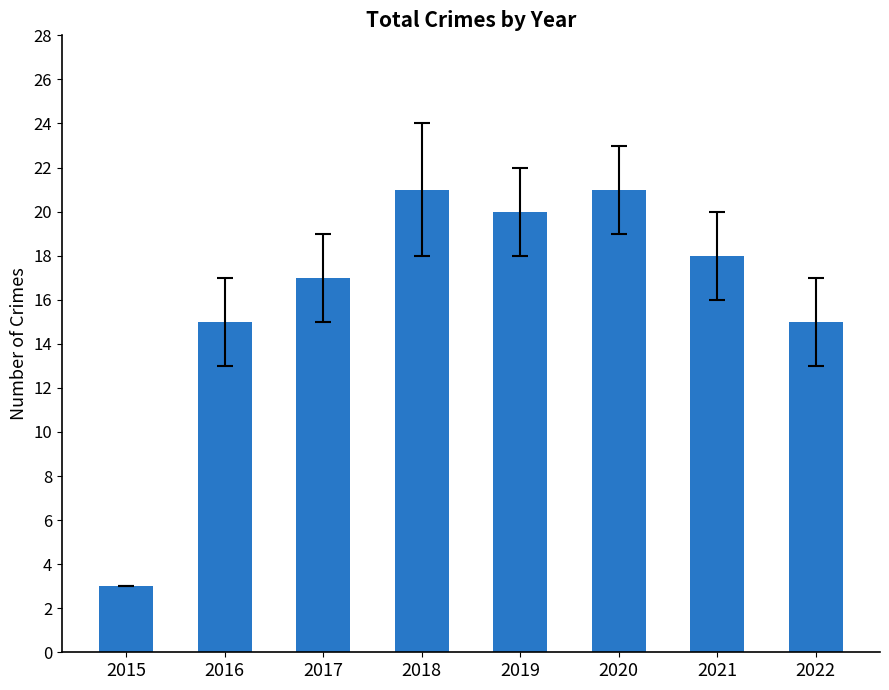

What is the value of the 8th bar from the left?

15